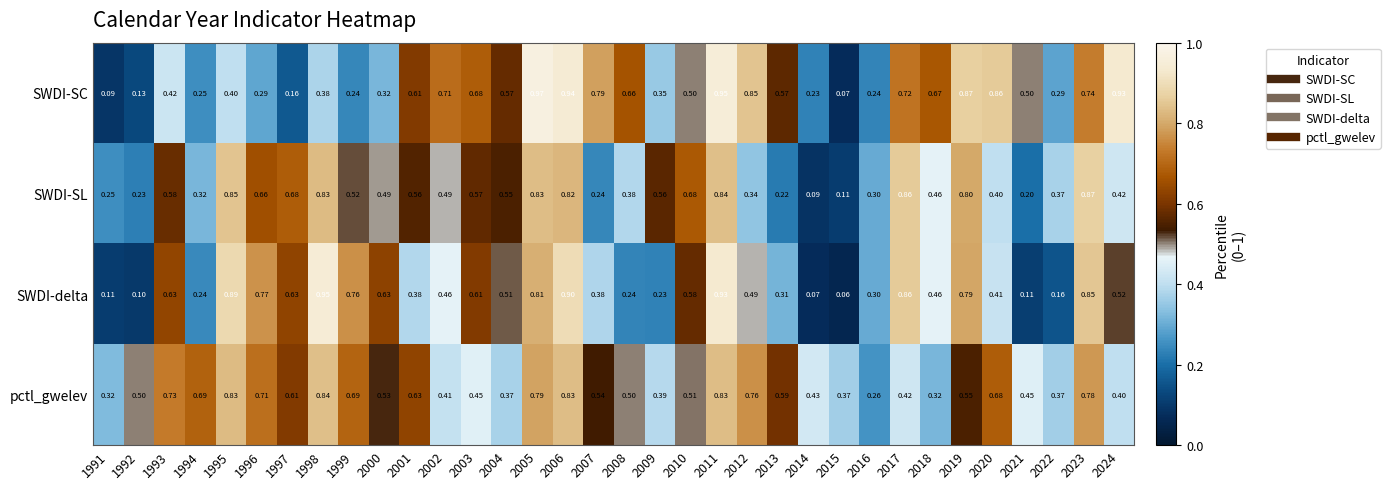

Rank the series at 1994 from highest to lowest value.

pctl_gwelev, SWDI-SL, SWDI-SC, SWDI-delta